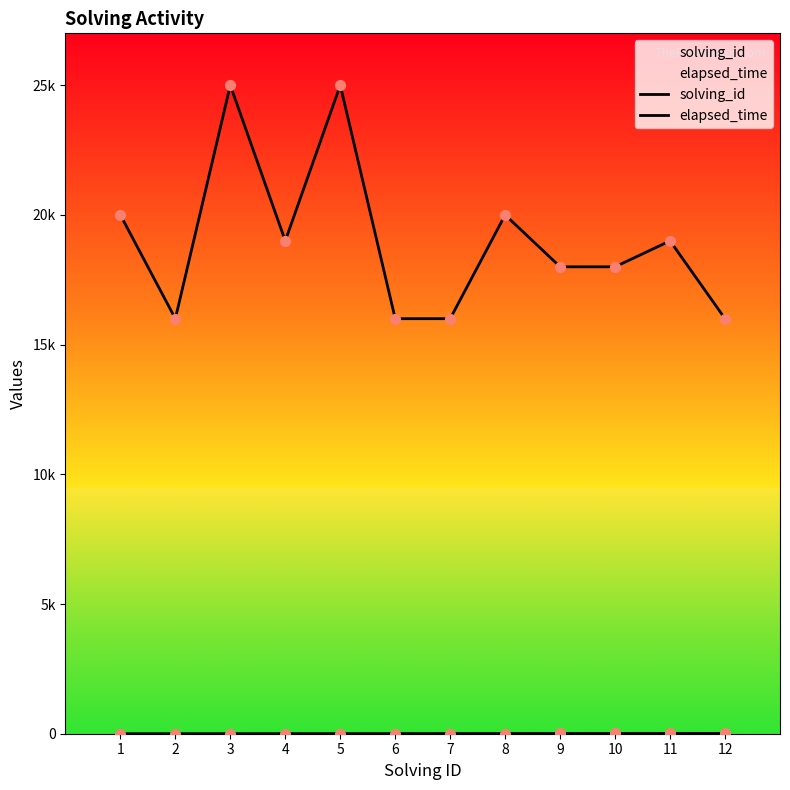

Which series contains the highest Y value?

elapsed_time